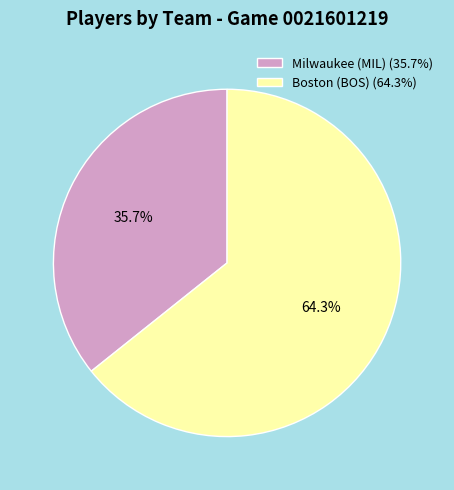

What is the ratio of the value at Milwaukee (MIL) to the value at Boston (BOS)?

0.6